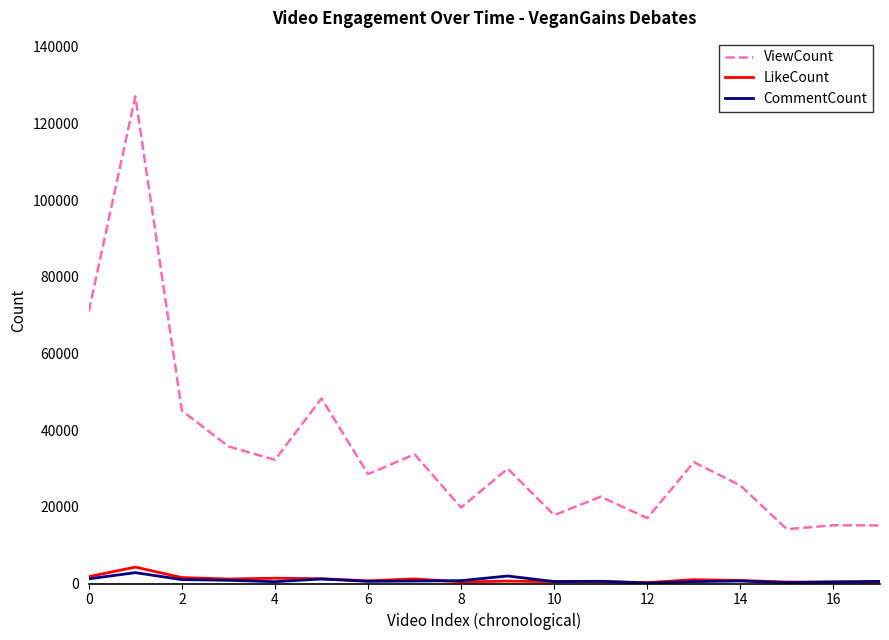

Which series has the largest total across all categories?

ViewCount